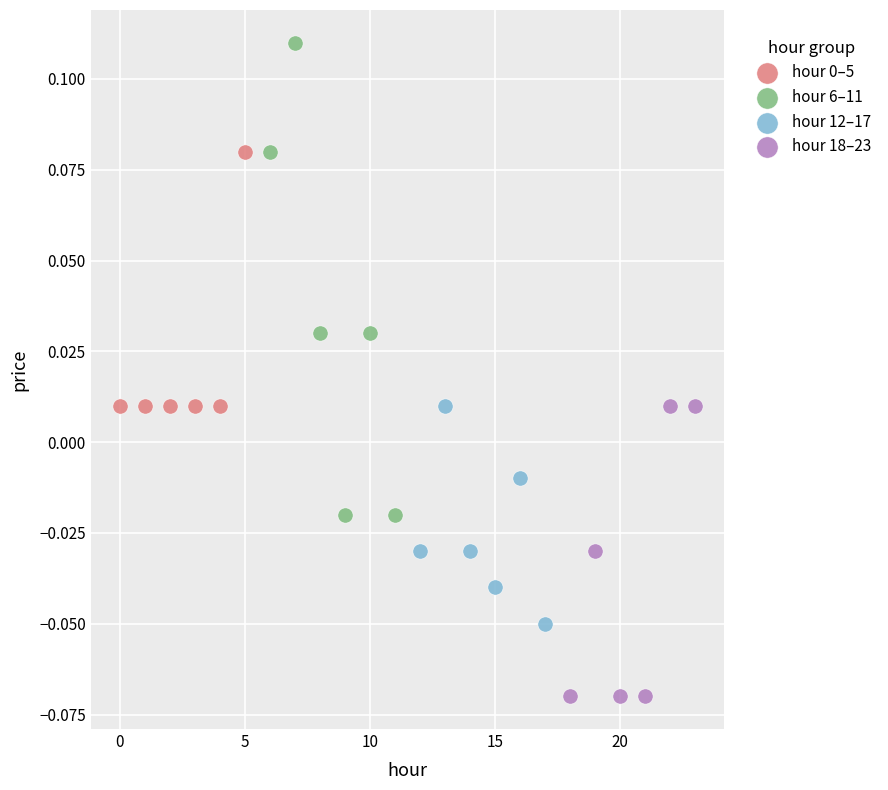

Which series reaches the maximum Y coordinate?

hour 6–11